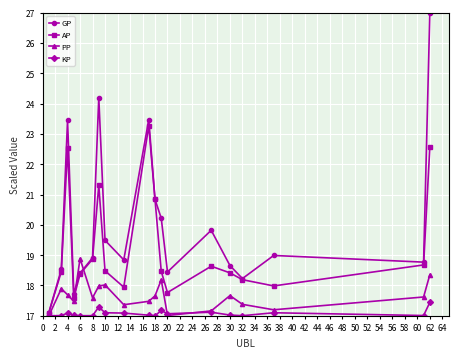

What are all the series names shown in the legend?

GP, AP, PP, KP